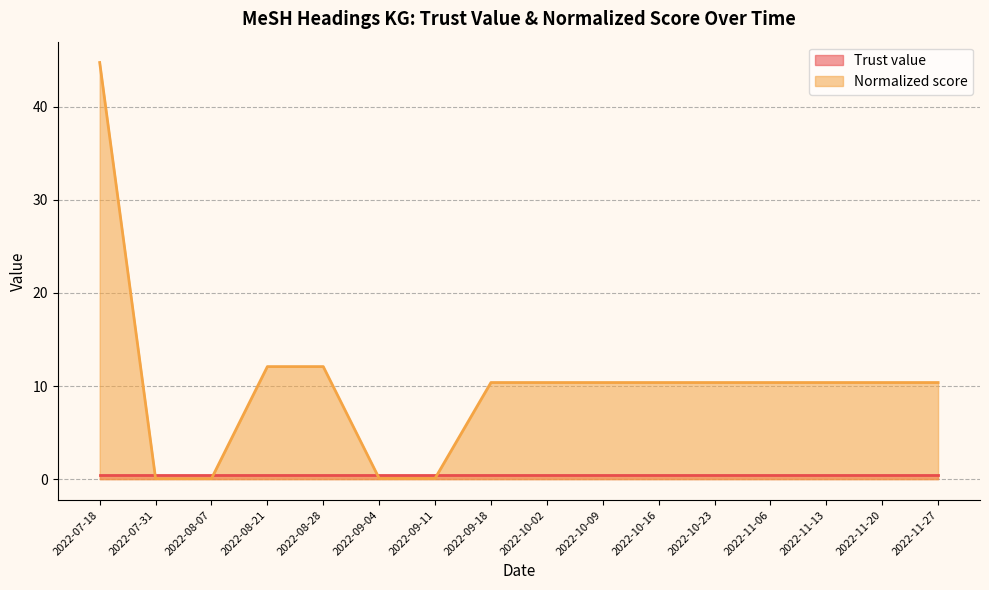

Reading left to right, extract all data points from this chart.

44.7	0.1	0.1	12.1	12.1	0.1	0.1	10.4	10.4	10.4	10.4	10.4	10.4	10.4	10.4	10.4